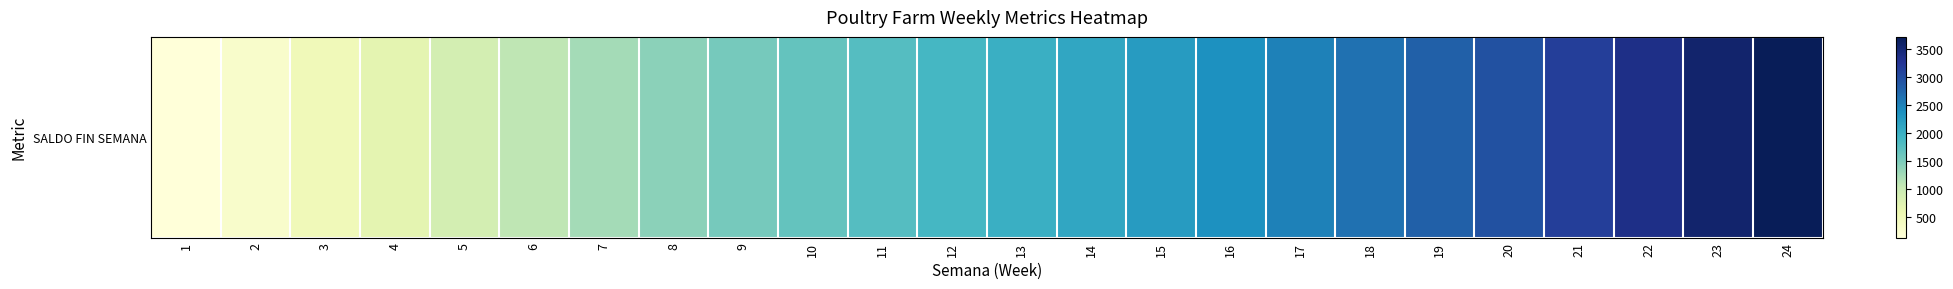

What is the sum of the values at 24 and 12?

5620